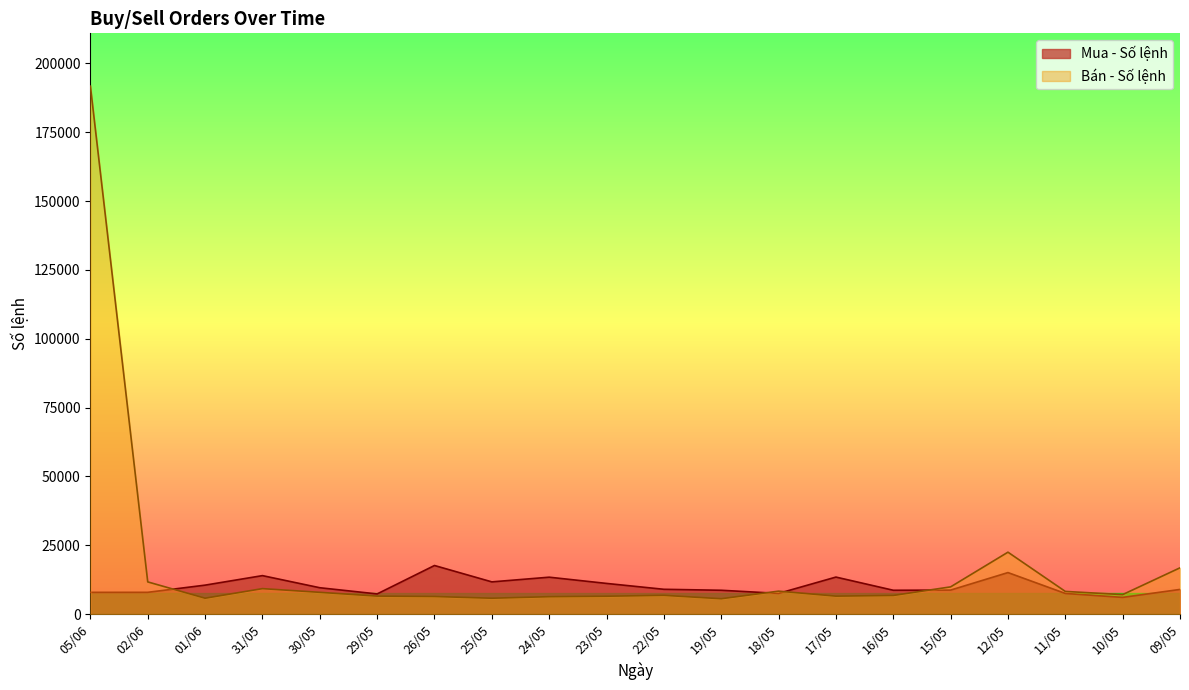

At which category does Mua - Số lệnh reach its first local peak?

31/05